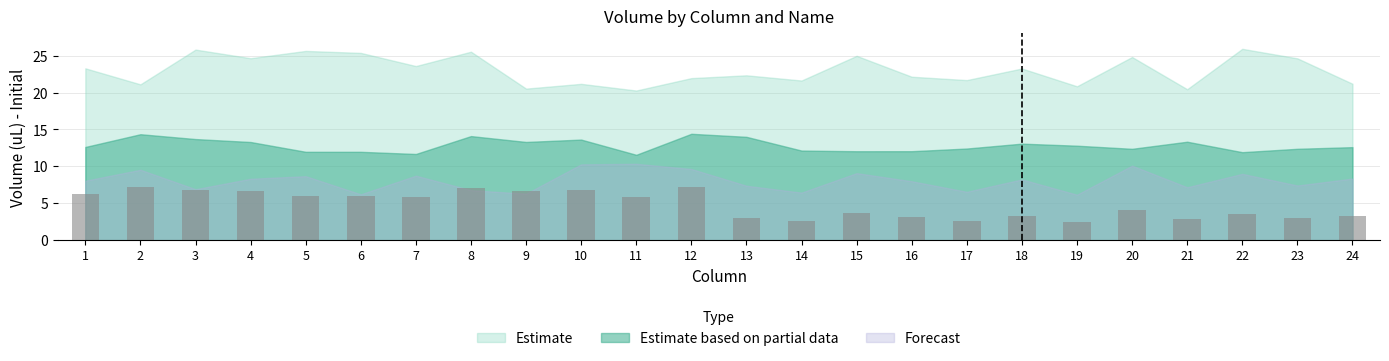

What is the value of the 23rd bar from the left?

3.0